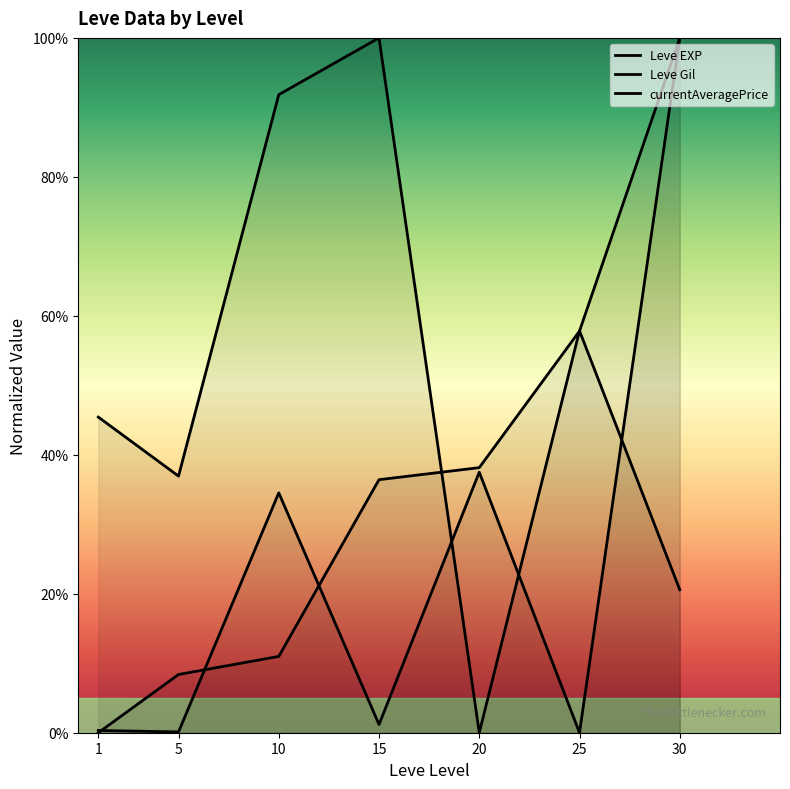

True or false: Leve EXP has more than 2 points higher than both neighbors.

False